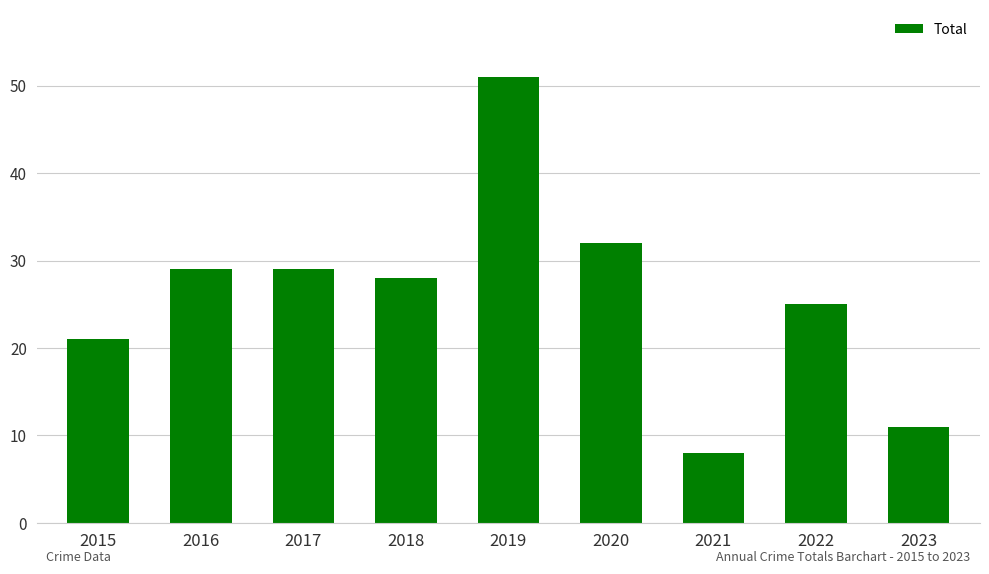

Read the value at 2023, to the nearest 5.

10